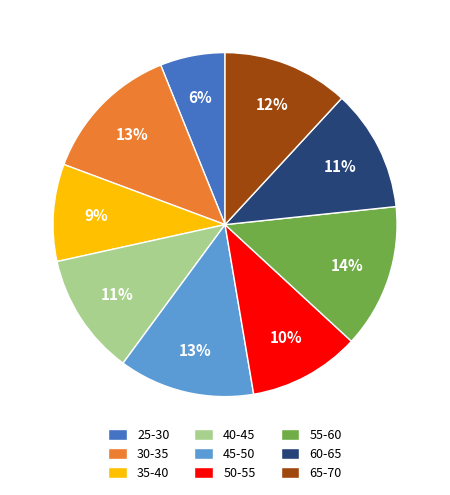

Is 65-70 the majority of the pie?

No